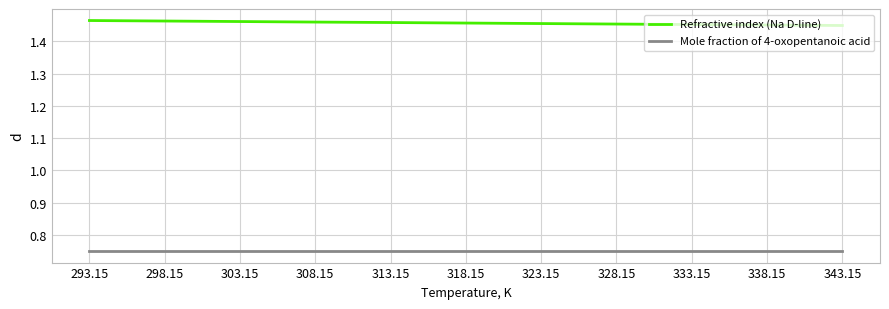

What is the spread (max minus min) of values at 313.15?

0.7